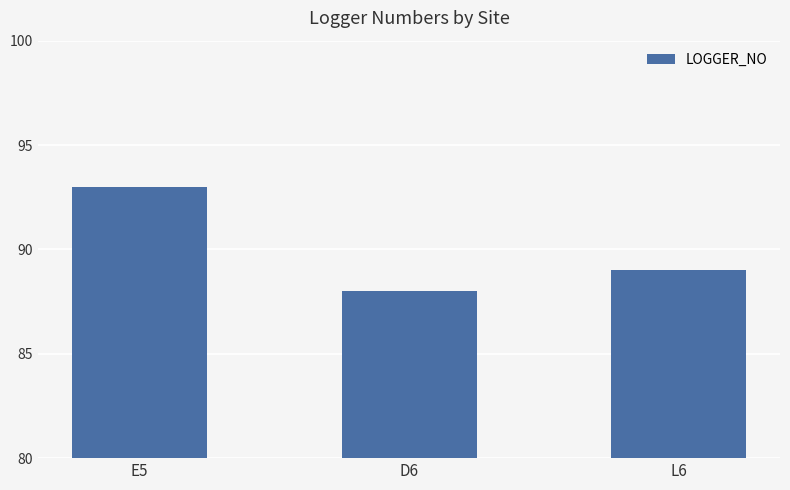

Reading left to right, what are all the values shown in this chart?

E5=93	D6=88	L6=89